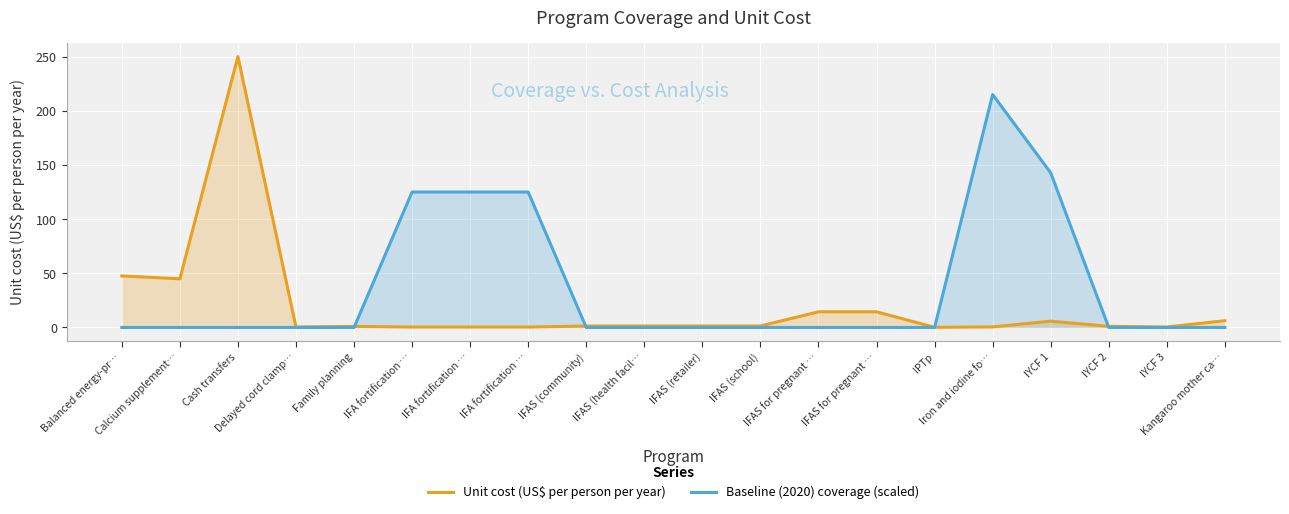

What is the difference between the second highest and minimum values in the Unit cost (US$ per person per year) series?

47.4